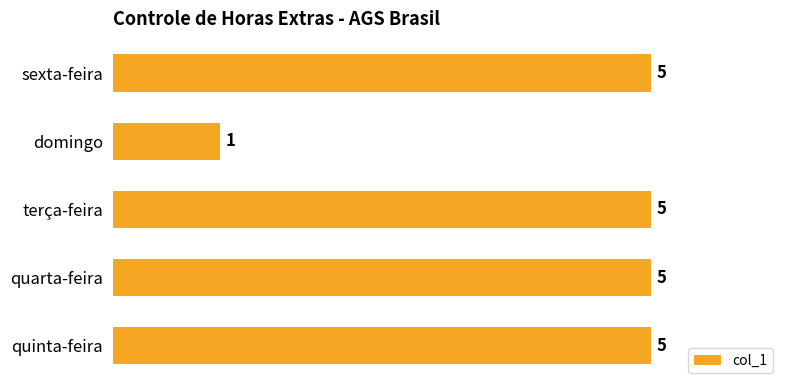

What is the sum of all values?

21